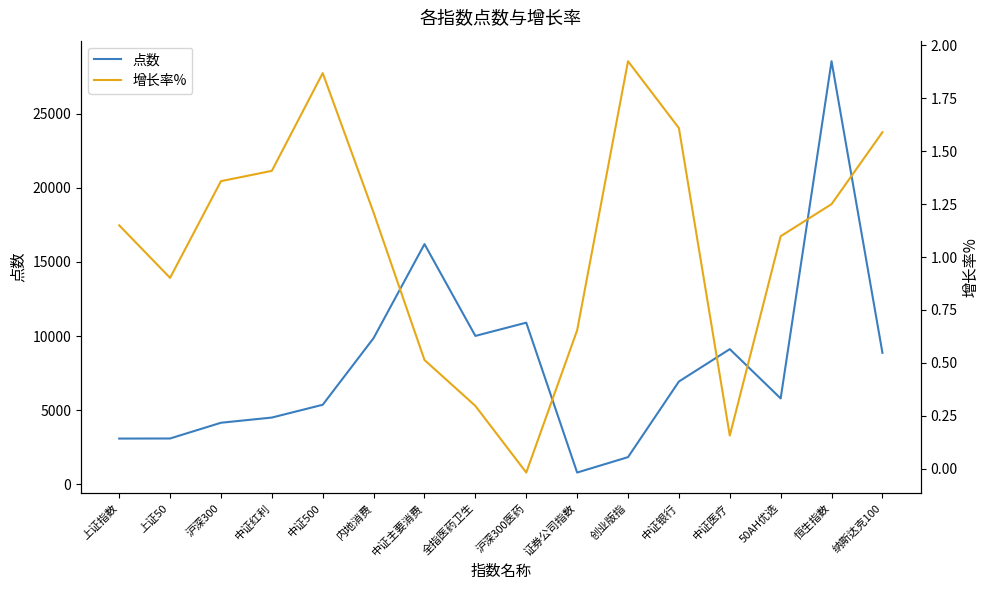

True or false: 增长率% has more than 1 interior local peaks.

True